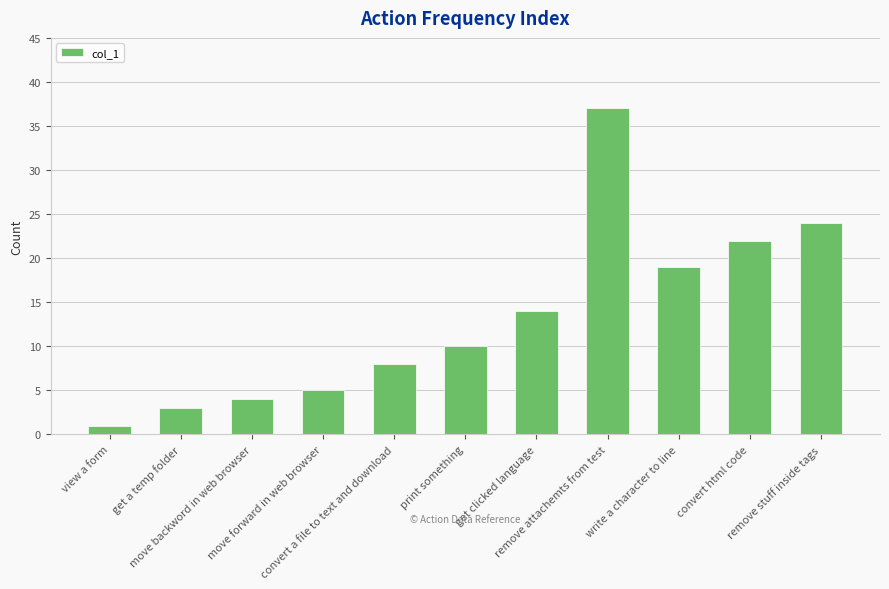

Rank the categories by value from highest to lowest.

remove attachemts from test, remove stuff inside tags, convert html code, write a character to line, get clicked language, print something, convert a file to text and download, move forward in web browser, move backword in web browser, get a temp folder, view a form